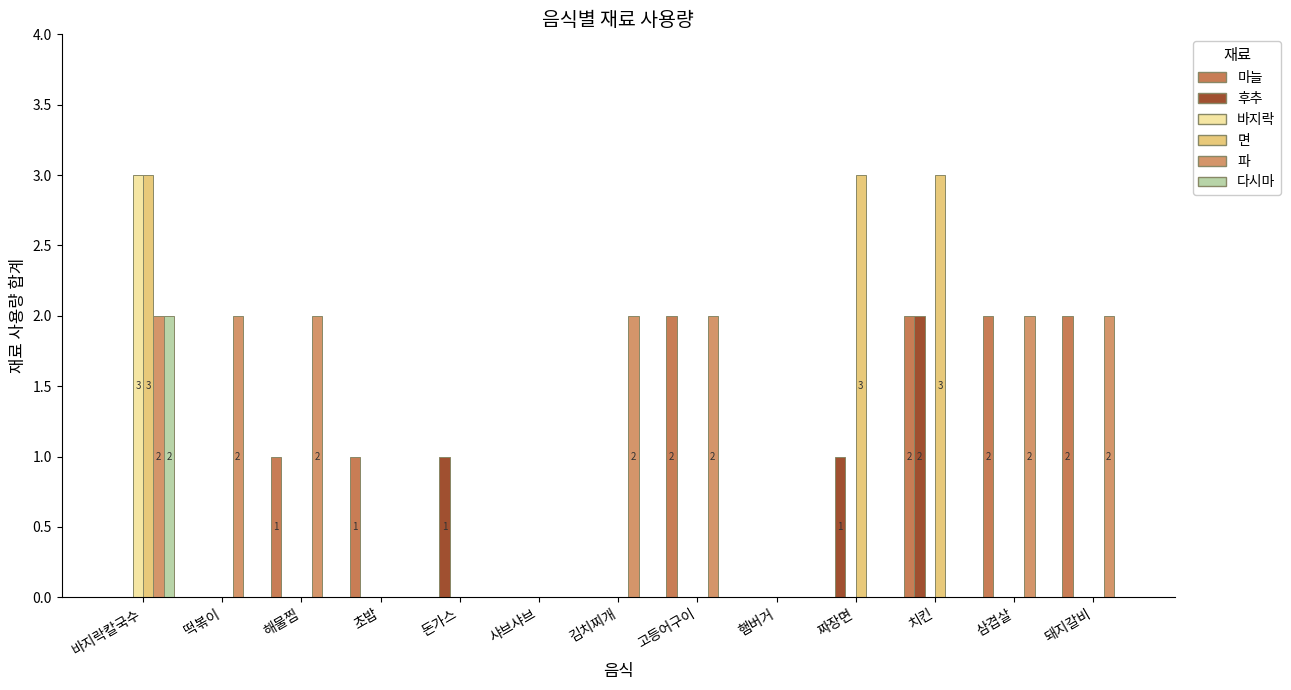

Reading left to right, transcribe all the data shown in this chart.

마늘: 0	0	1	1	0	0	0	2	0	0	2	2	2
후추: 0	0	0	0	1	0	0	0	0	1	2	0	0
바지락: 3	0	0	0	0	0	0	0	0	0	0	0	0
면: 3	0	0	0	0	0	0	0	0	3	3	0	0
파: 2	2	2	0	0	0	2	2	0	0	0	2	2
다시마: 2	0	0	0	0	0	0	0	0	0	0	0	0